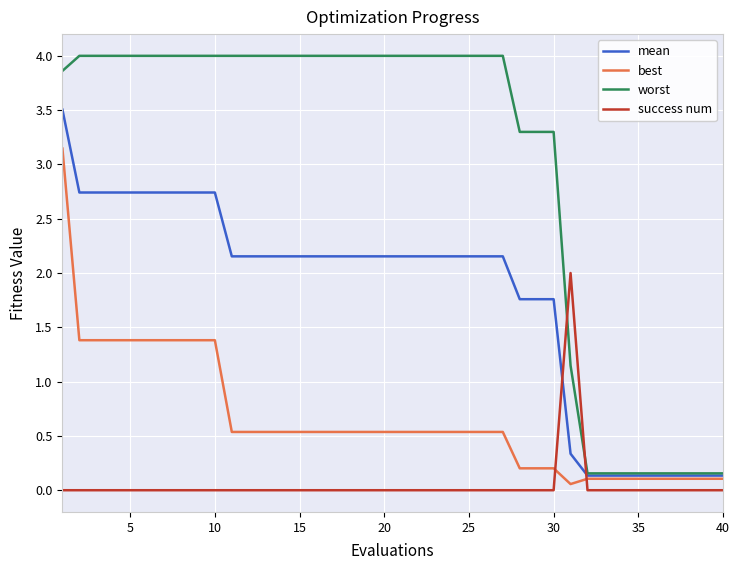

What is the lowest value of the mean series?

0.1